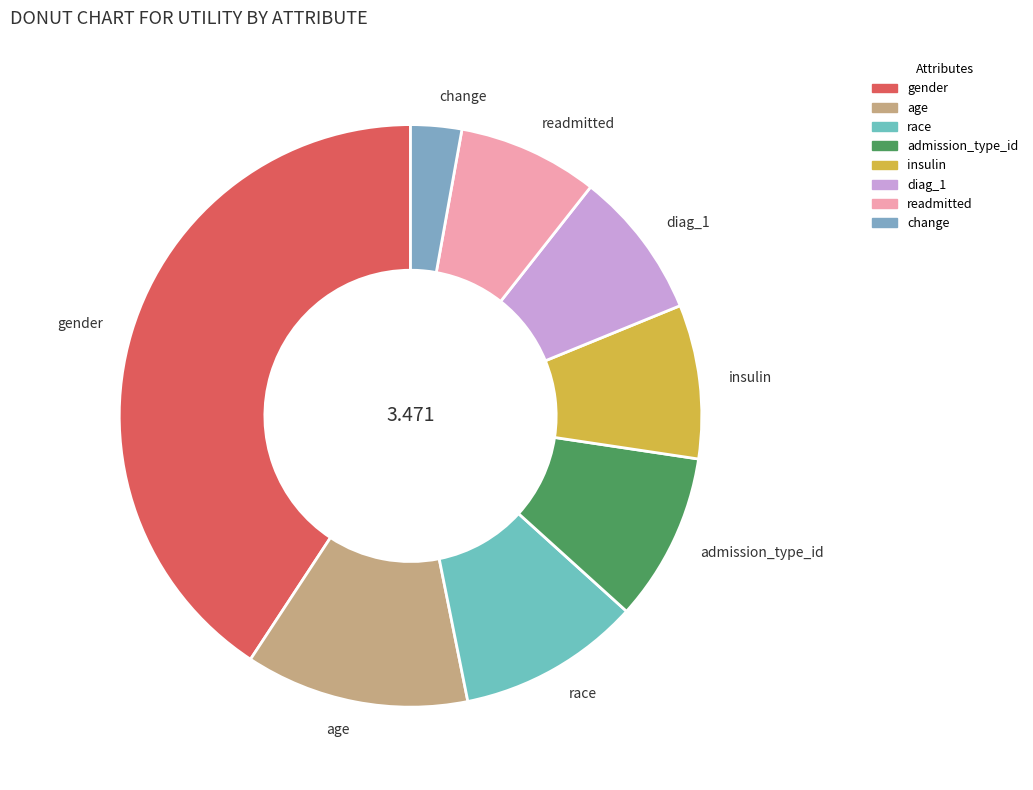

What is the smallest slice in the pie chart?

change